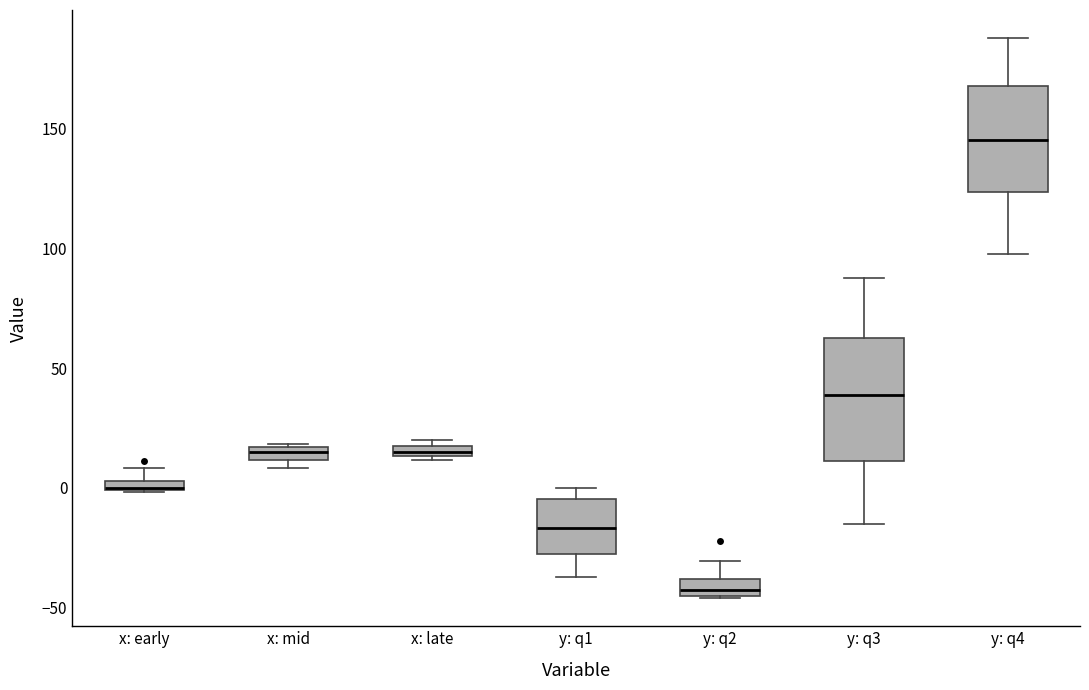

Where is the upper edge of the box for y: q4 on the y-axis? The values are not printed on the chart, so give them approximately, as read against the axis.

170